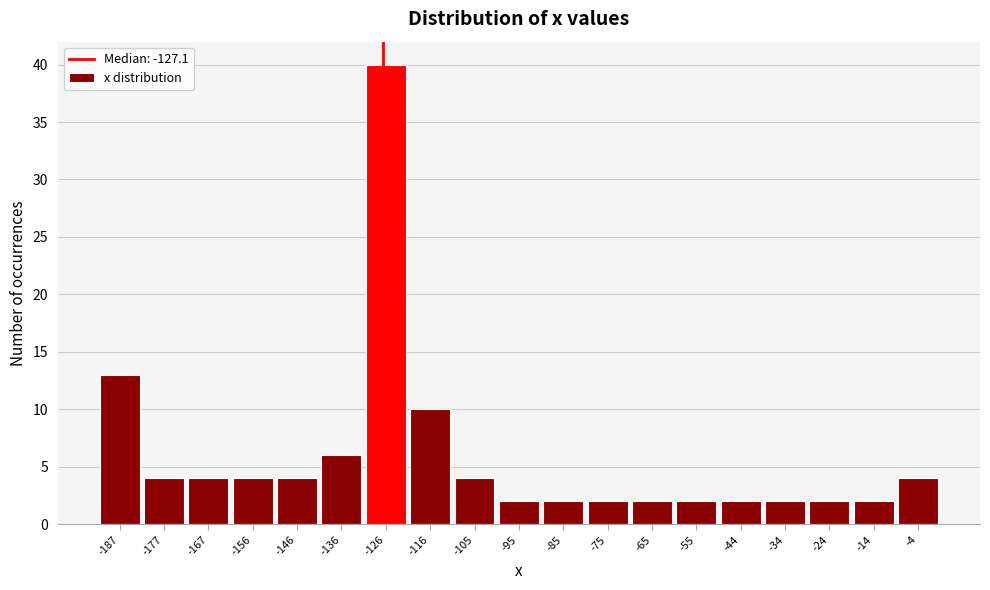

What is the height of the bar covering -182 to -172 on the x-axis? Neither the bar edges nor the heights are printed on the chart, so give them approximately, as read against the axes.

4